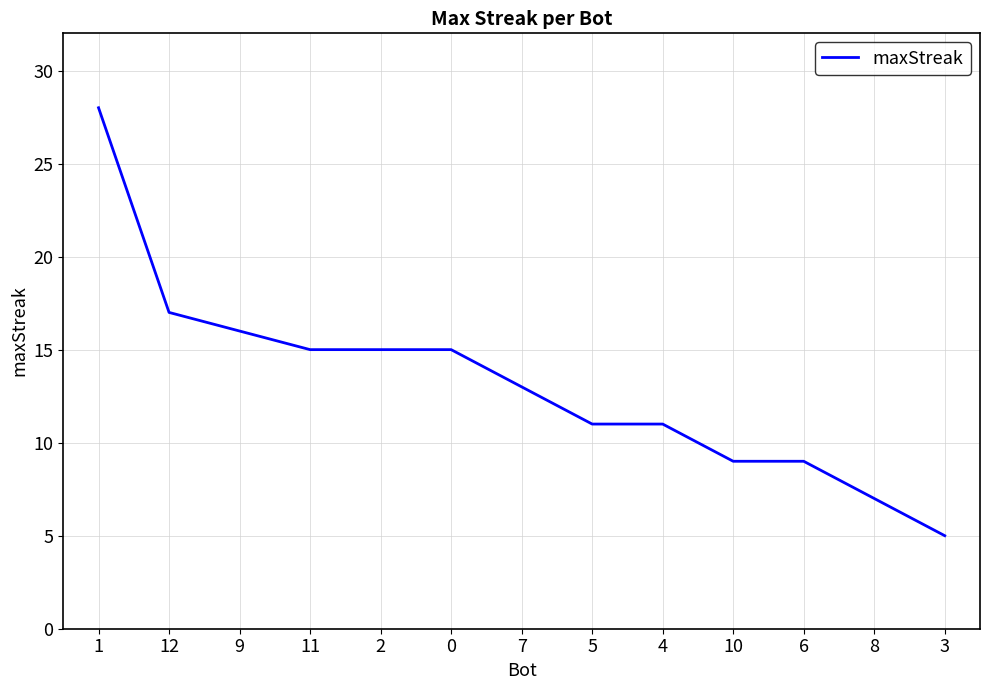

Approximately how many times larger is the value at 4 compared to 0?

0.7